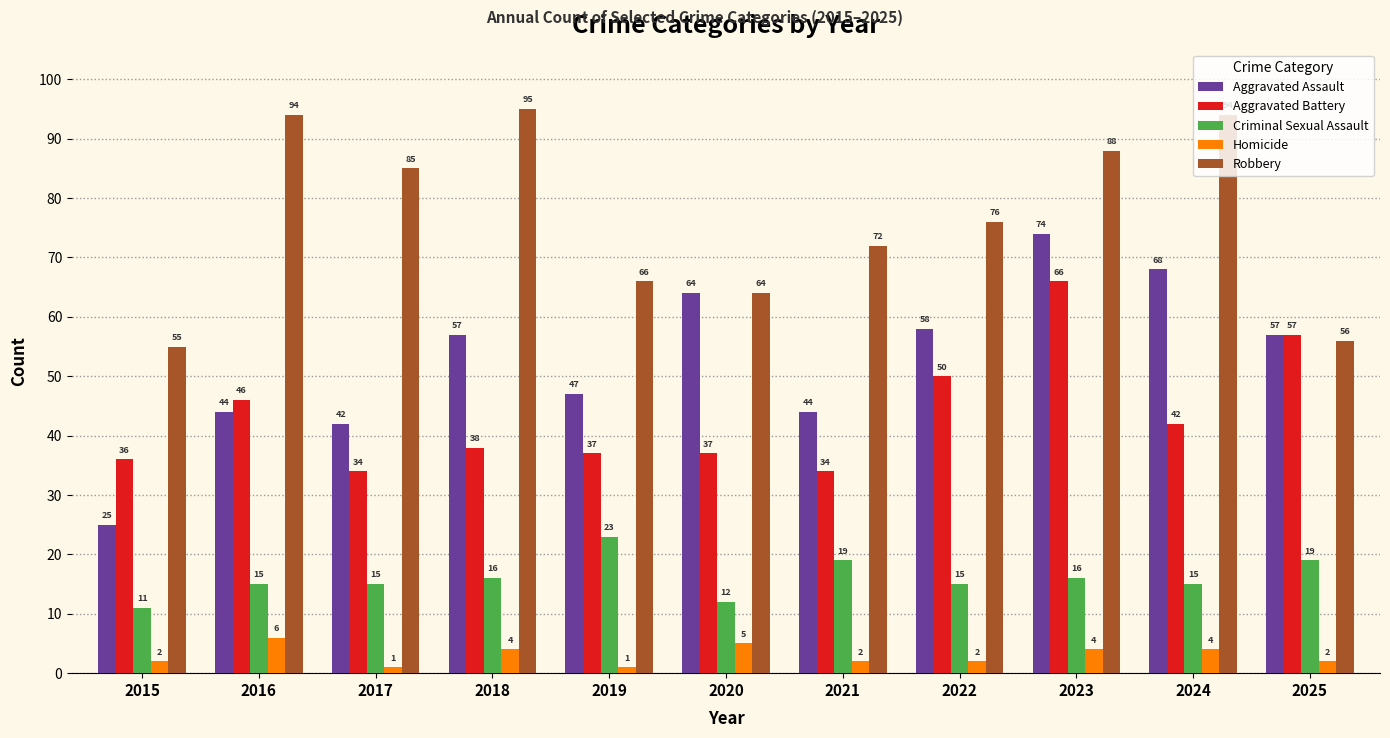

Reading right to left, what are all the values shown in this chart?

Aggravated Assault: 57	68	74	58	44	64	47	57	42	44	25
Aggravated Battery: 57	42	66	50	34	37	37	38	34	46	36
Criminal Sexual Assault: 19	15	16	15	19	12	23	16	15	15	11
Homicide: 2	4	4	2	2	5	1	4	1	6	2
Robbery: 56	94	88	76	72	64	66	95	85	94	55